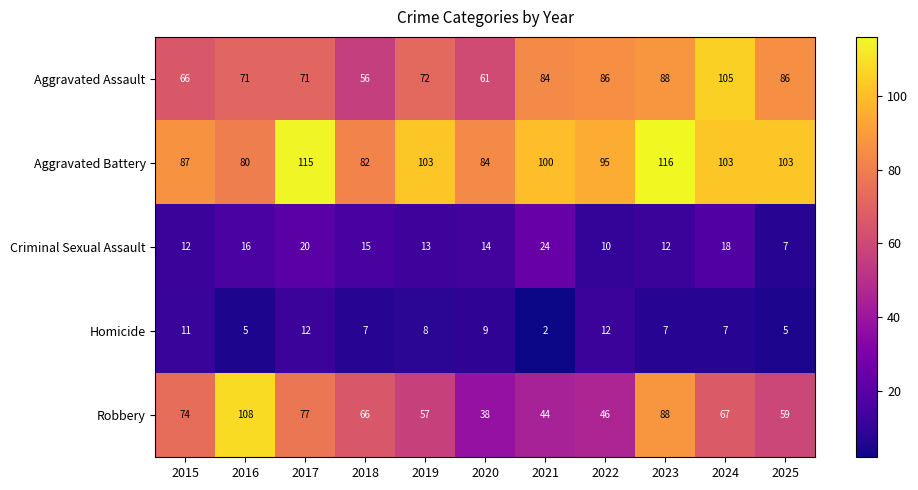

Rank the series by their maximum value, from lowest to highest.

Homicide, Criminal Sexual Assault, Aggravated Assault, Robbery, Aggravated Battery